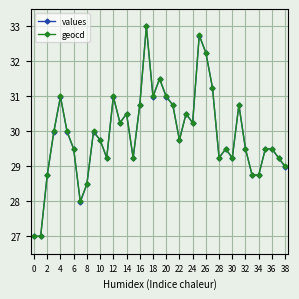

At how many categories does at least one series exceed 32?

3